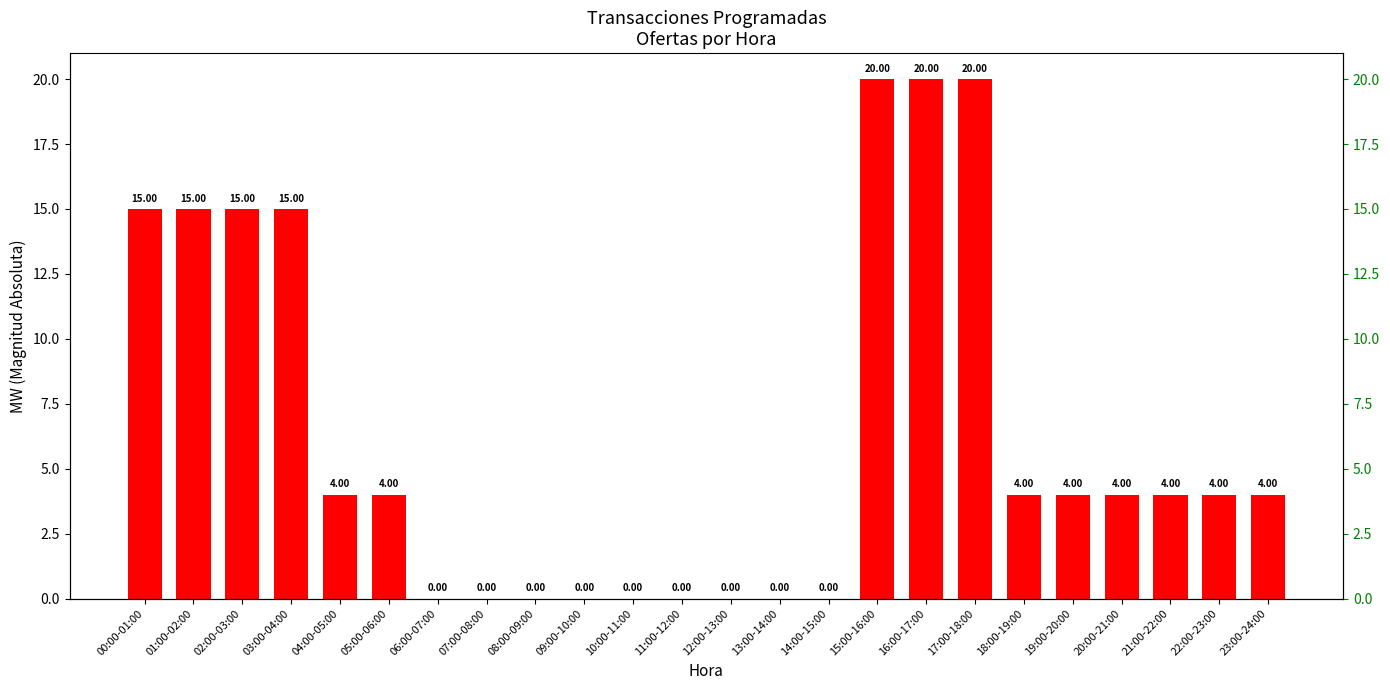

Is it true that the value at 19:00-20:00 is 7?

False